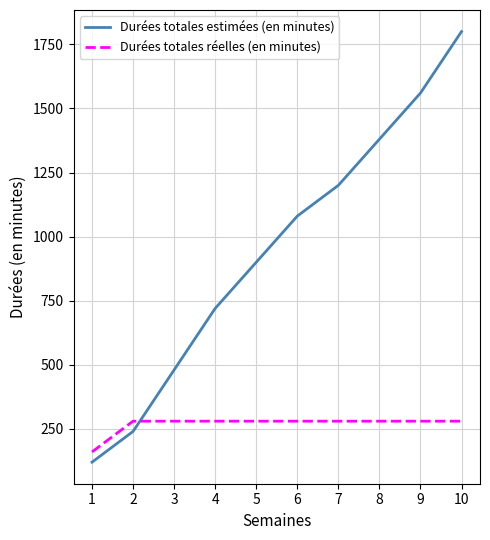

Which label corresponds to the smallest value in the chart?

1